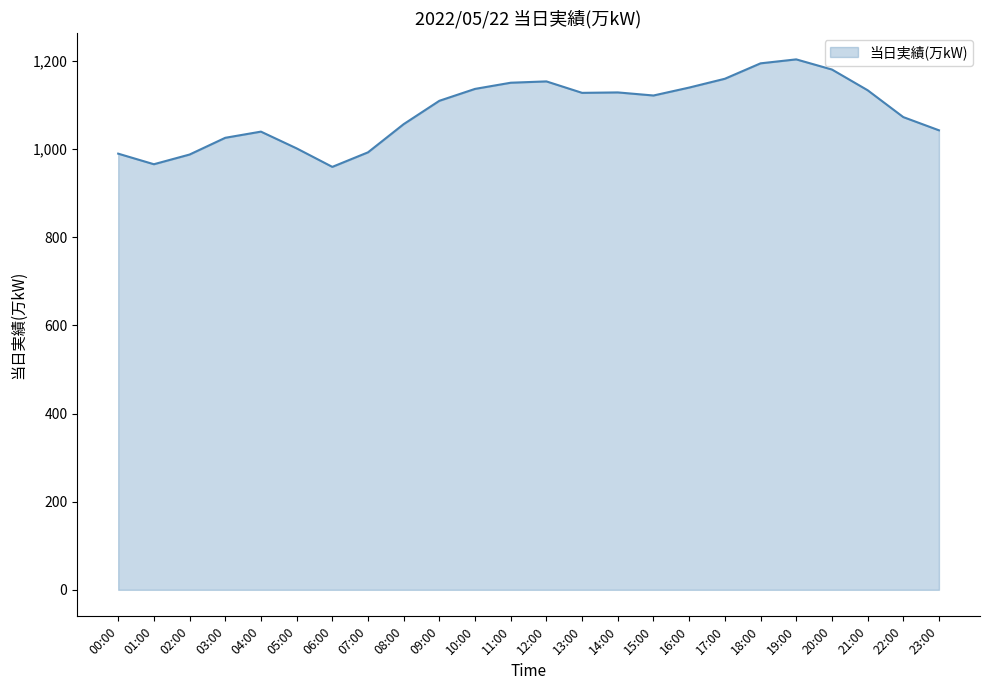

What is the ratio of the value at 22:00 to the value at 15:00?

1.0